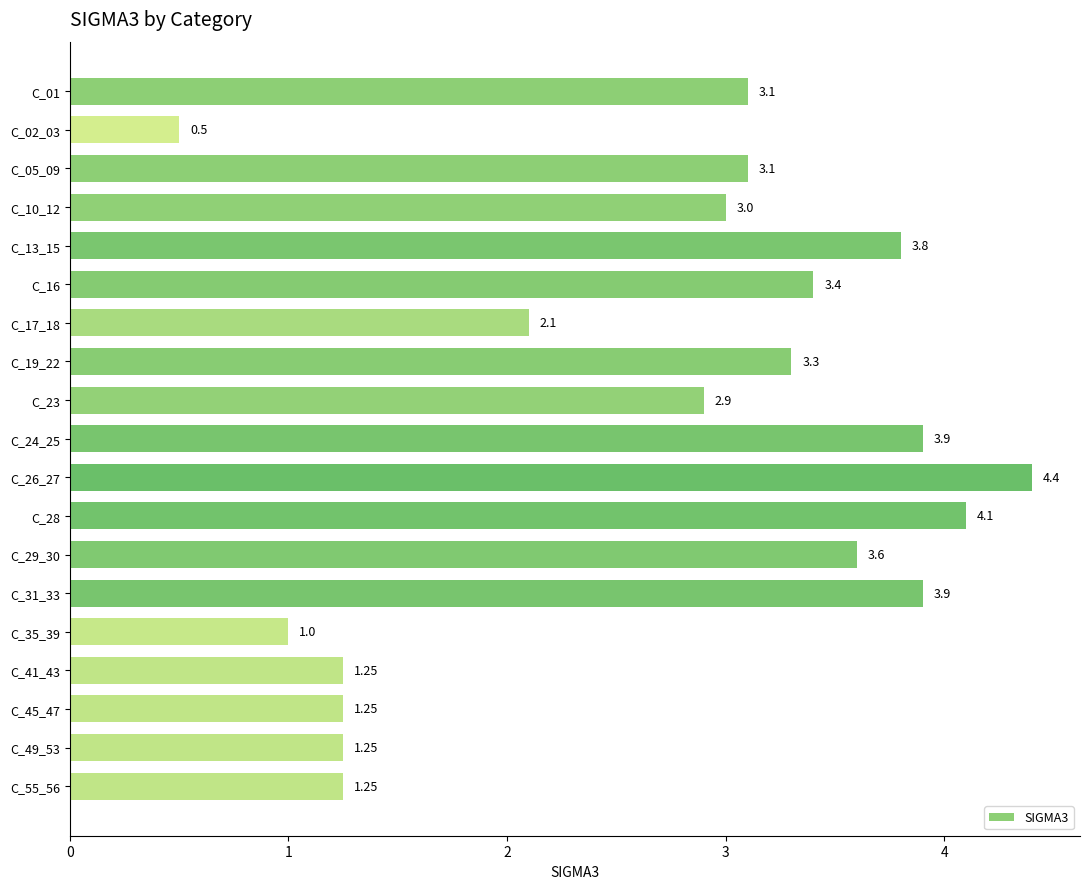

What is the change in value from C_23 to C_24_25?

+1.0